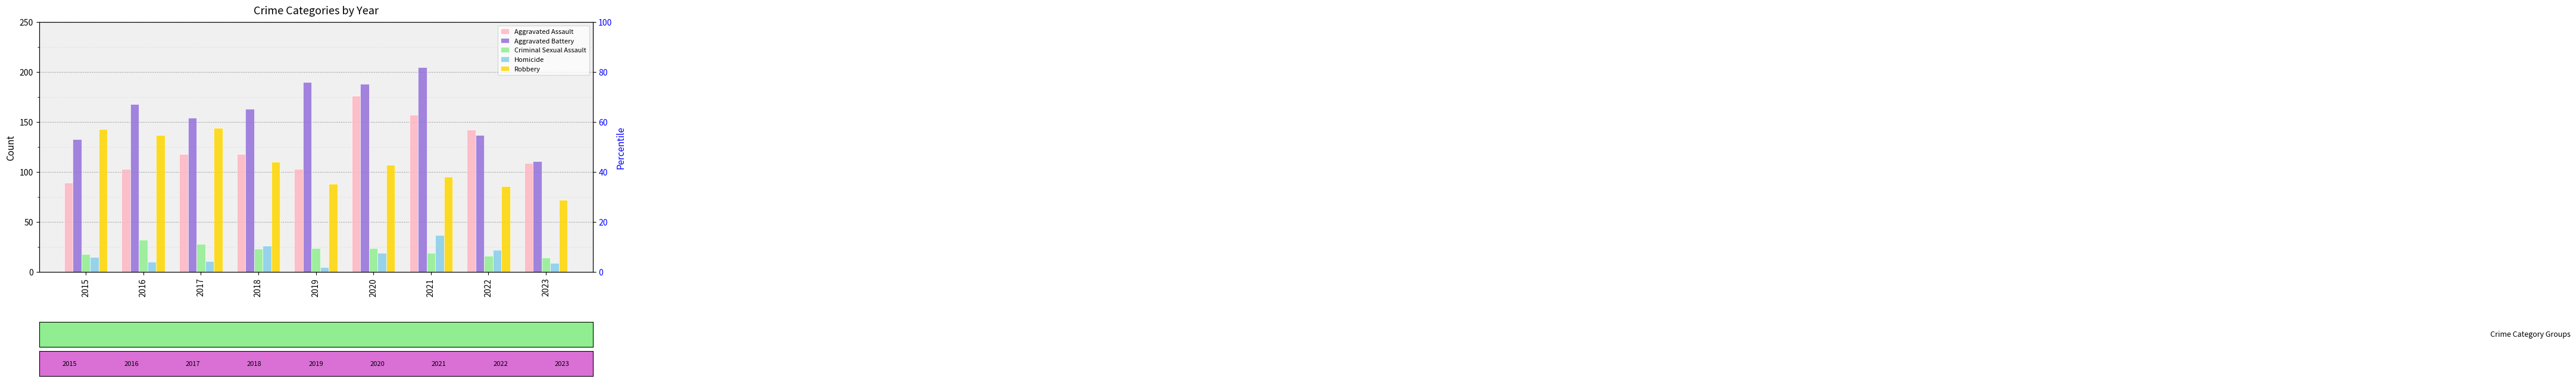

The value of Criminal Sexual Assault at 2022 is 25. True or false?

False